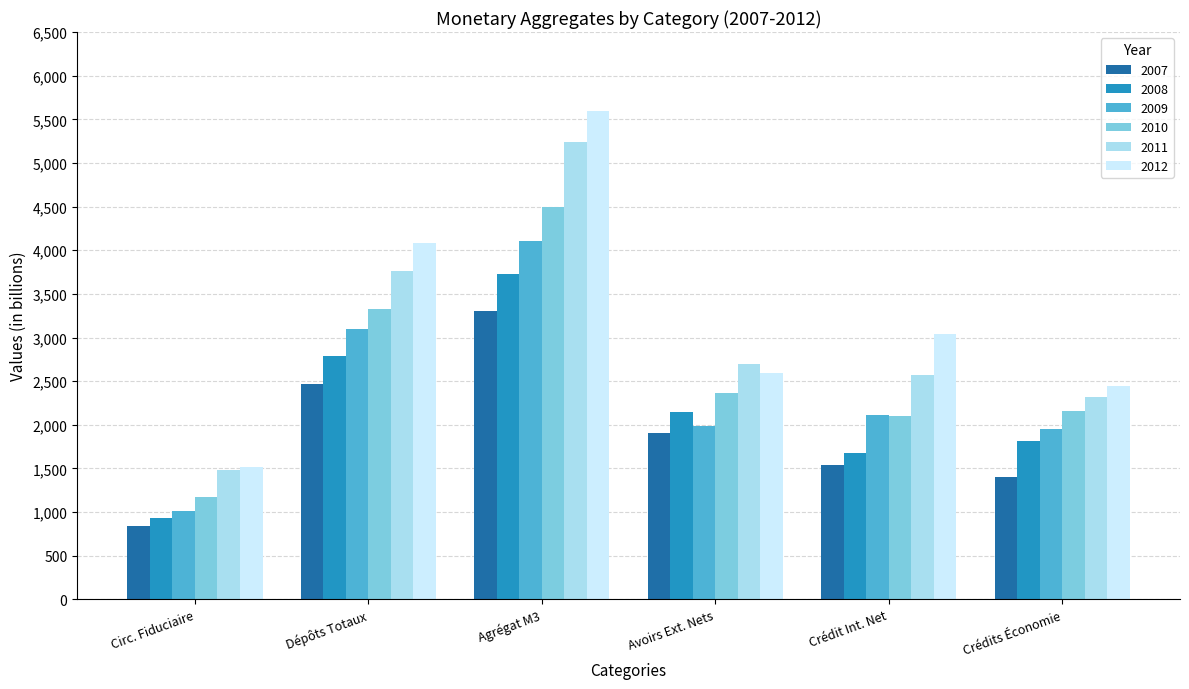

Where does the 2007 series first go above 1901?

Dépôts Totaux